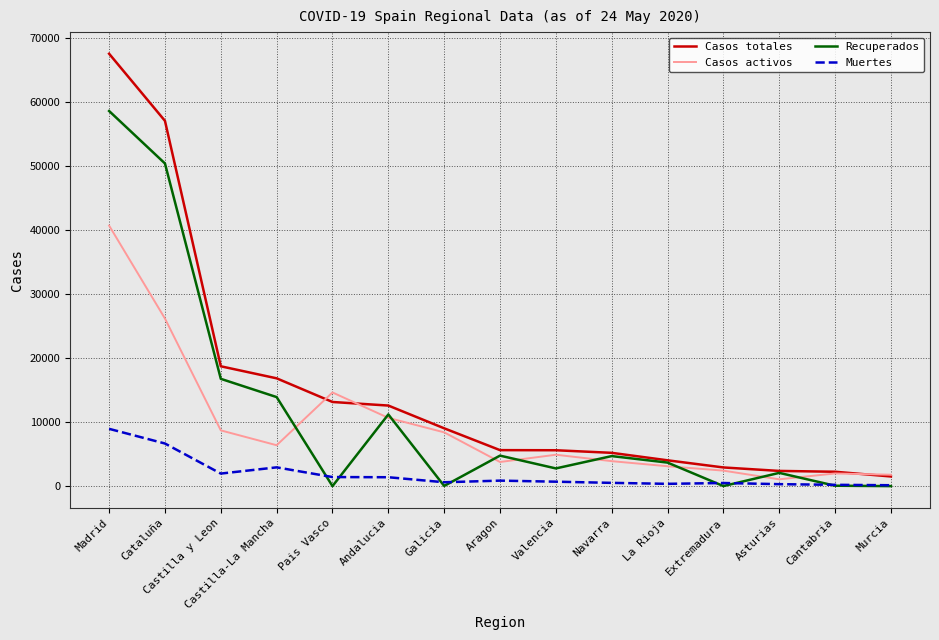

At which label does Muertes first exceed 693?

Madrid